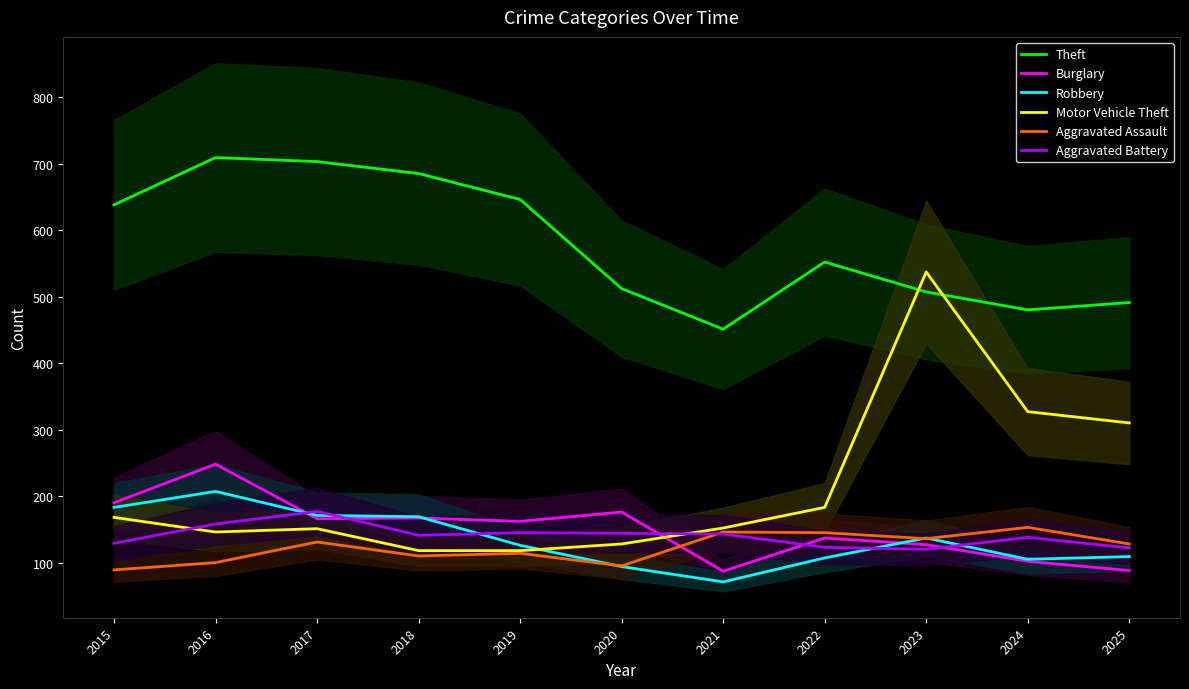

Which series changed the most between 2017 and 2020?

Theft